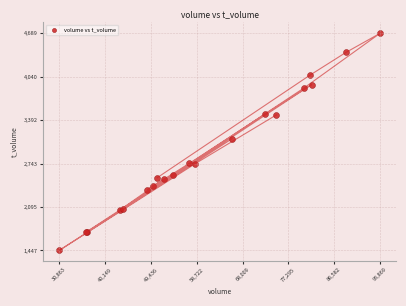

What Y value in the scatter plot is closest to 3068?

3117